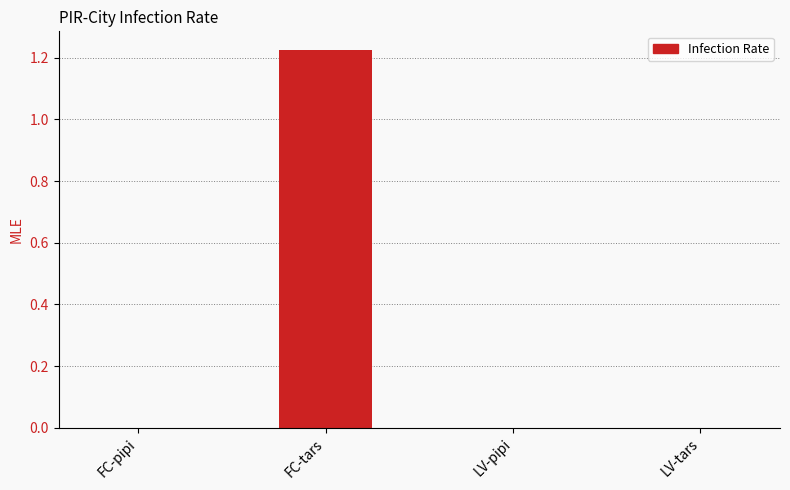

The chart shows a value of -0.6 at LV-pipi. True or false?

False